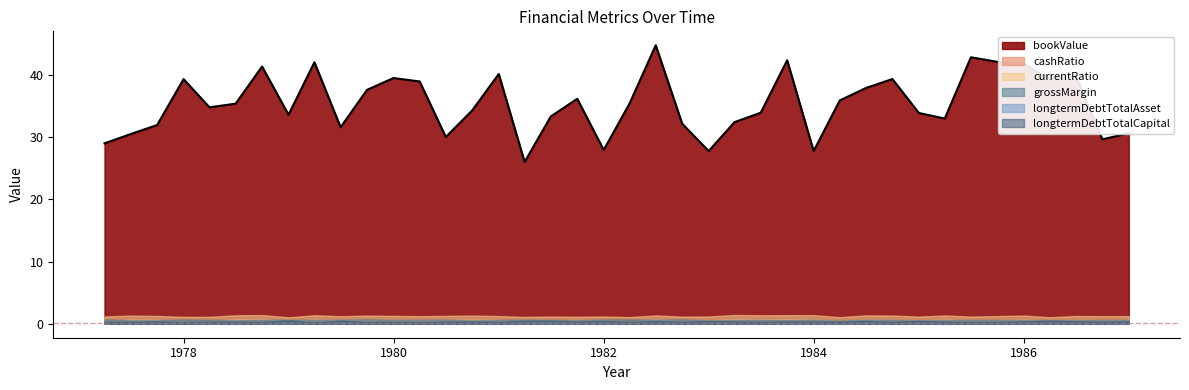

Reading right to left, what are all the values shown in this chart?

bookValue: 30.6	29.7	39.9	39.3	41.8	42.1	42.9	33.0	33.9	39.4	37.9	35.9	27.8	42.4	33.9	32.4	27.8	32.2	44.8	35.4	27.9	36.2	33.3	26.0	40.2	34.3	30.0	39.0	39.5	37.6	31.6	42.1	33.6	41.4	35.4	34.8	39.3	32.0	30.5	29.0
cashRatio: 0.6	0.6	0.6	0.4	0.7	0.6	0.5	0.7	0.5	0.7	0.7	0.4	0.7	0.7	0.7	0.8	0.5	0.5	0.7	0.4	0.5	0.5	0.5	0.5	0.6	0.7	0.6	0.6	0.6	0.7	0.6	0.7	0.4	0.8	0.7	0.5	0.5	0.6	0.7	0.5
currentRatio: 1.2	1.2	1.3	1.1	1.3	1.2	1.2	1.3	1.2	1.3	1.4	1.1	1.4	1.4	1.4	1.4	1.2	1.1	1.3	1.1	1.2	1.1	1.2	1.1	1.2	1.3	1.3	1.2	1.3	1.3	1.2	1.4	1.0	1.4	1.4	1.1	1.1	1.3	1.3	1.2
grossMargin: 0.6	0.6	0.6	0.6	0.6	0.6	0.6	0.6	0.6	0.7	0.7	0.5	0.7	0.6	0.7	0.6	0.5	0.7	0.7	0.7	0.7	0.6	0.6	0.7	0.6	0.5	0.7	0.6	0.6	0.7	0.6	0.7	0.6	0.6	0.6	0.6	0.7	0.6	0.6	0.7
longtermDebtTotalAsset: 0.4	0.3	0.4	0.4	0.4	0.3	0.3	0.3	0.4	0.3	0.4	0.3	0.3	0.3	0.3	0.3	0.4	0.3	0.4	0.3	0.4	0.3	0.4	0.4	0.3	0.3	0.3	0.2	0.3	0.3	0.5	0.2	0.5	0.3	0.3	0.3	0.3	0.4	0.3	0.3
longtermDebtTotalCapital: 0.4	0.4	0.4	0.4	0.4	0.3	0.3	0.4	0.5	0.3	0.4	0.4	0.4	0.4	0.3	0.4	0.5	0.3	0.4	0.3	0.4	0.4	0.5	0.5	0.3	0.4	0.4	0.3	0.4	0.3	0.5	0.3	0.5	0.3	0.4	0.4	0.3	0.4	0.3	0.4